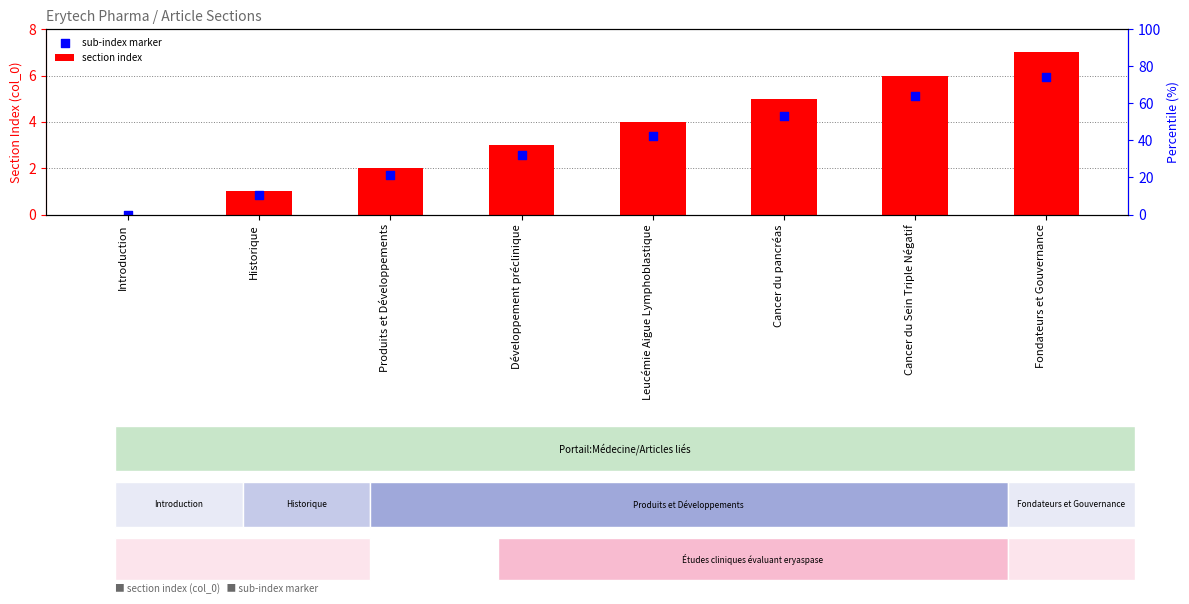

Which series contains the lowest Y value?

section index